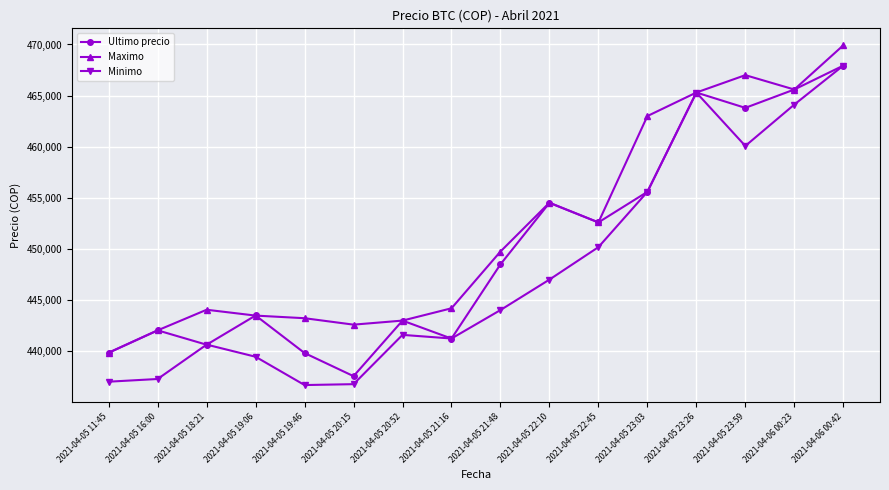

Is it true that Minimo equals 111492 at 2021-04-05 23:03?

False